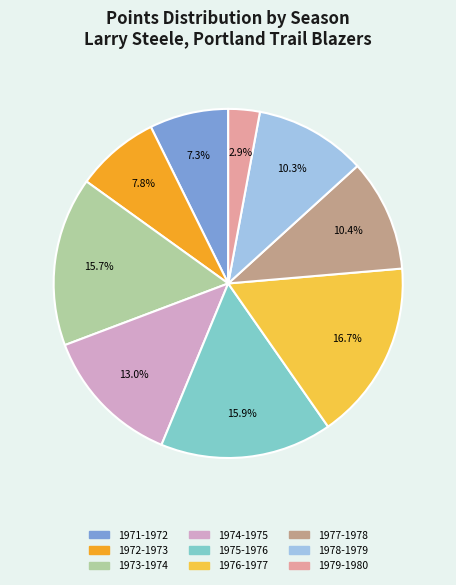

What is the largest slice in the pie chart?

1976-1977